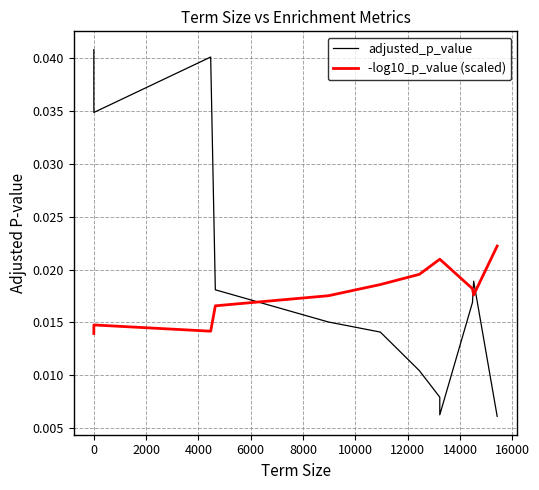

Where do -log10_p_value (scaled) and adjusted_p_value first cross each other?

6000 and 8000